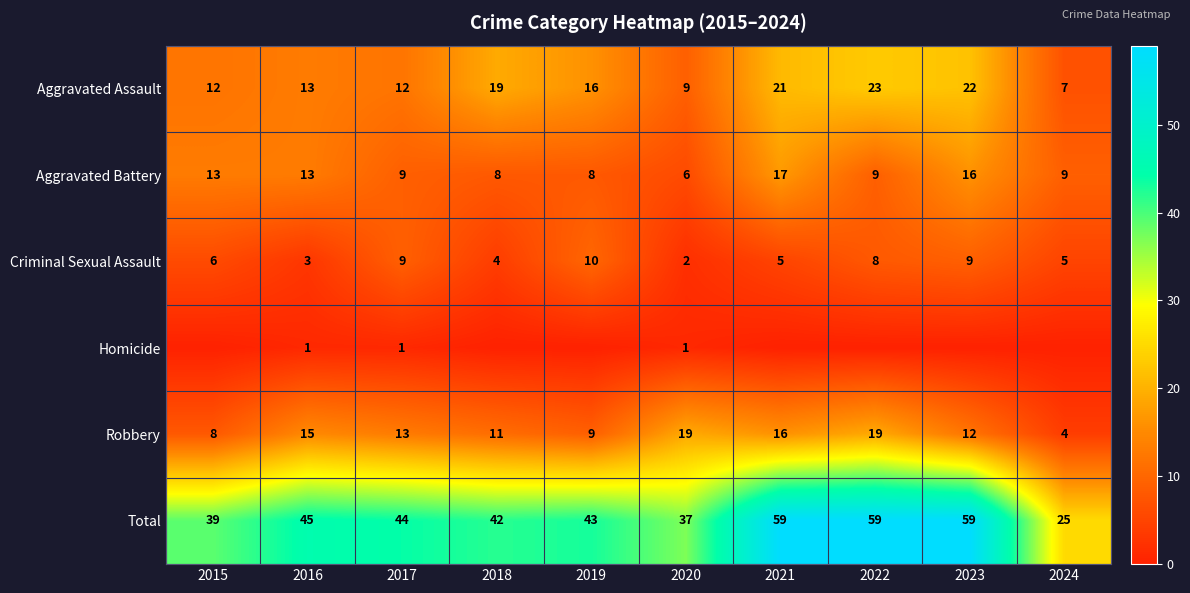

Where is Criminal Sexual Assault nearest to the value 6?

2015